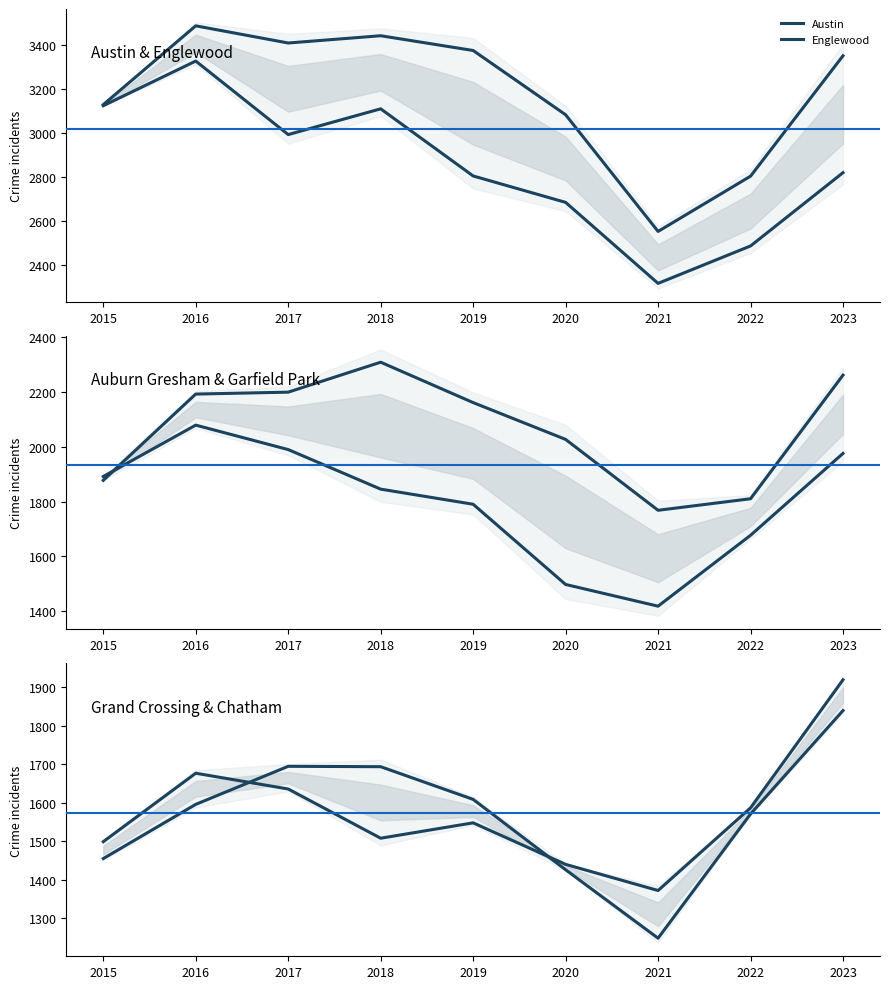

Which has a higher value, 2021 or 2018?

2018